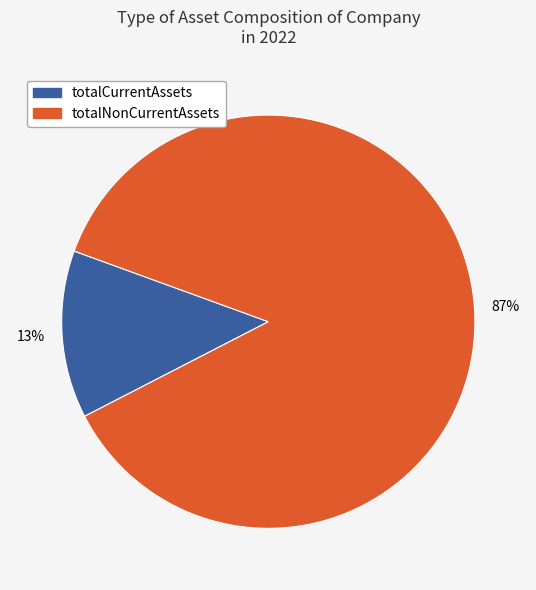

To the nearest percent, what is the difference between the largest and smallest slice percentages?

74%